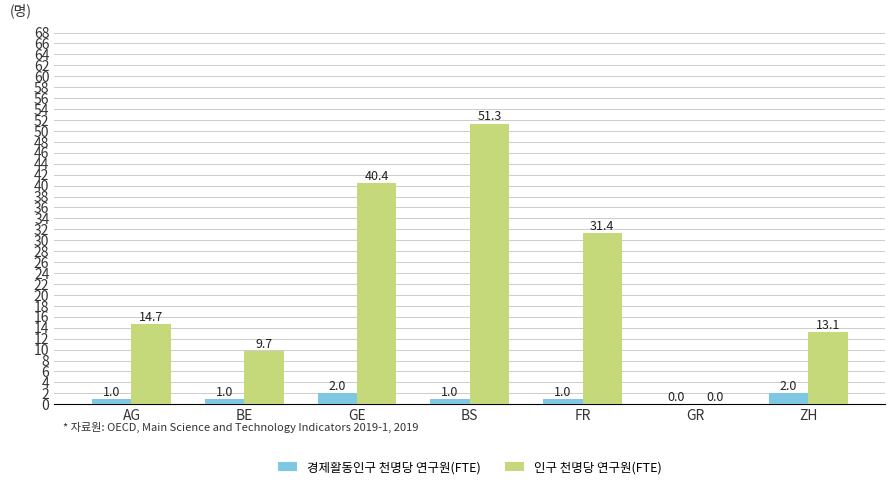

What are all the series names shown in the legend?

경제활동인구 천명당 연구원(FTE), 인구 천명당 연구원(FTE)